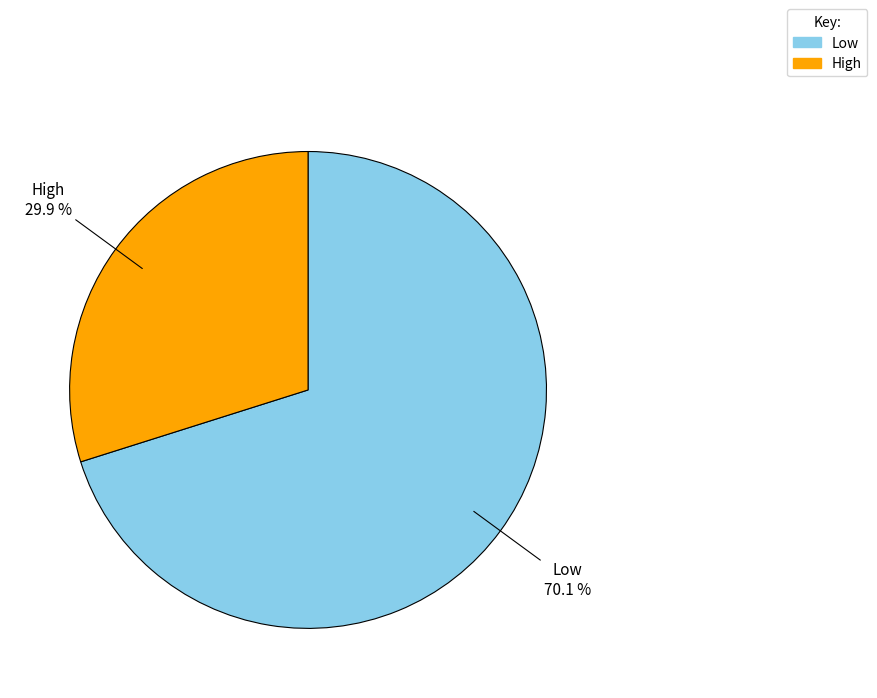

What percentage is the High slice, to the nearest percent?

30%